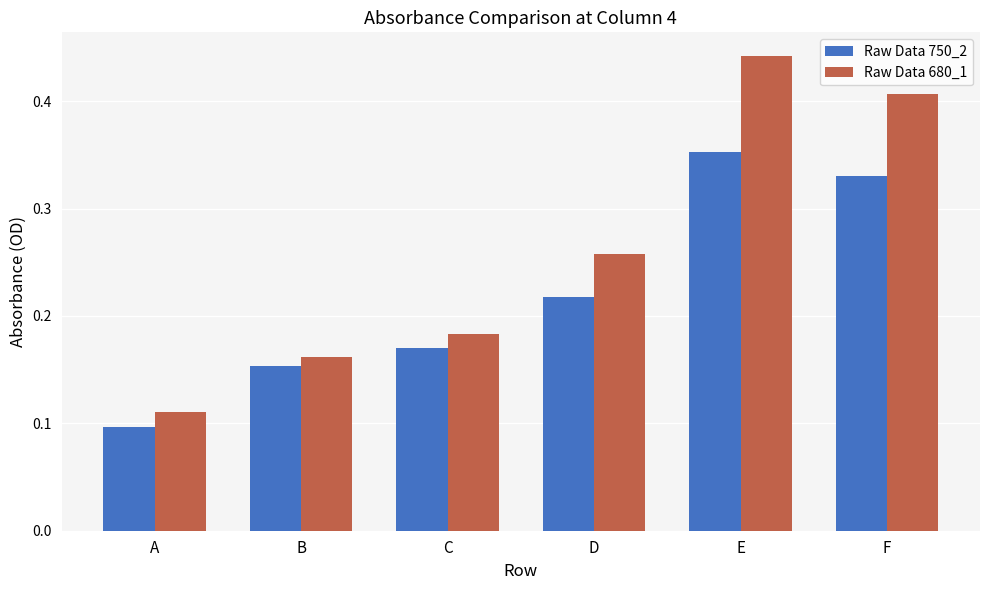

What is the sum of all Raw Data 750_2 values?

1.3